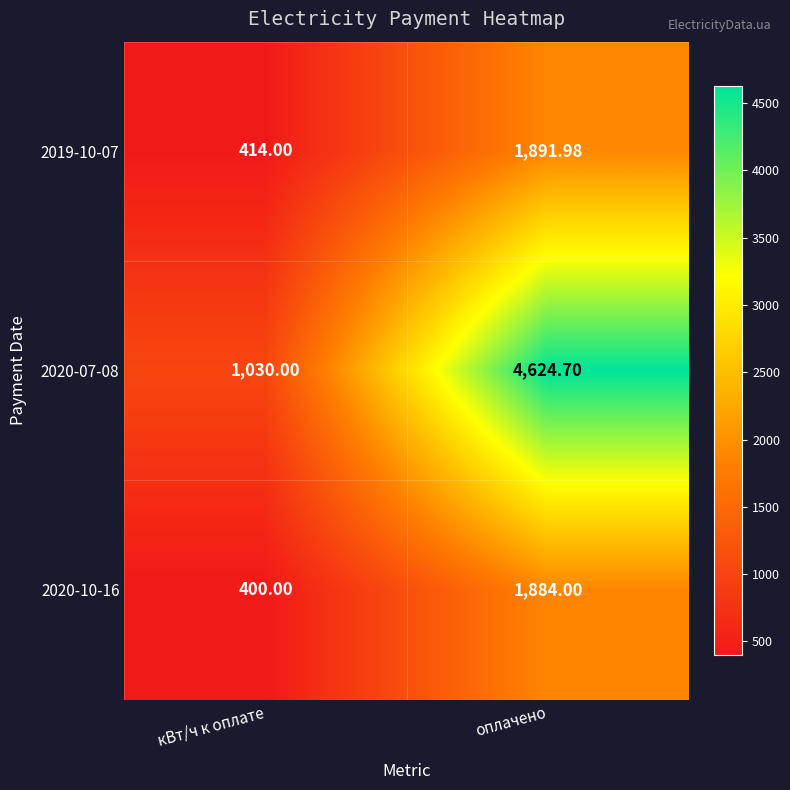

Where is 2019-10-07 nearest to the value 1152?

кВт/ч к оплате